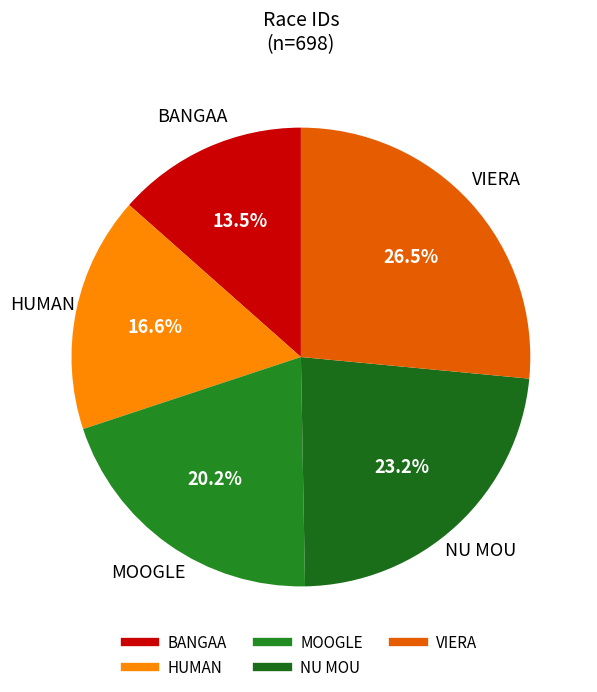

Which slice is the largest?

VIERA